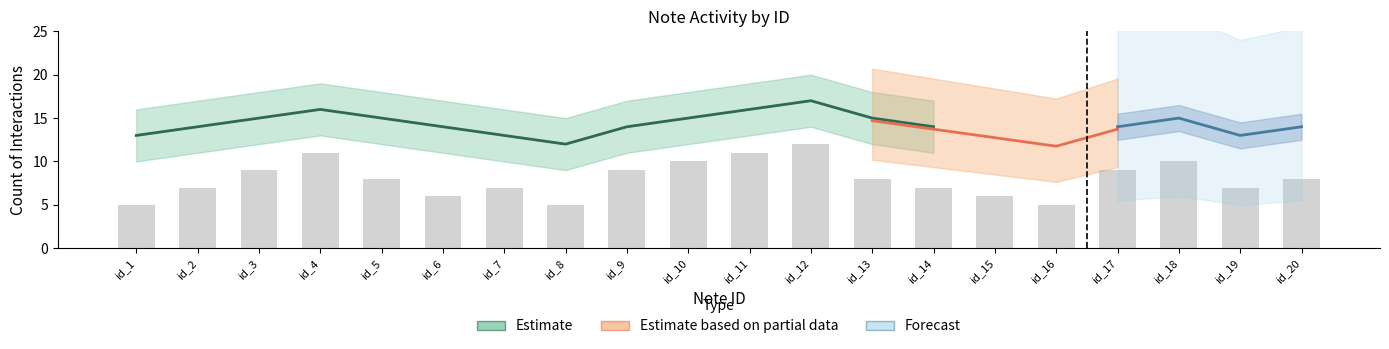

Is the value of Comment_upper at id_19 greater than the value of Comment_lower at id_3?

Yes